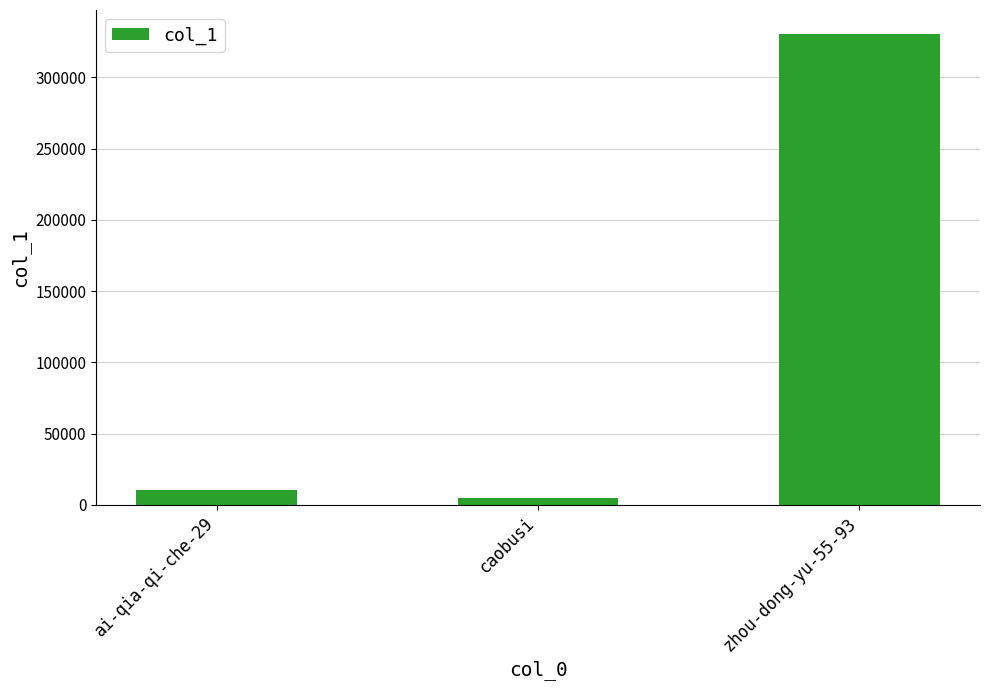

What is the change in value from ai-qia-qi-che-29 to zhou-dong-yu-55-93?

+320107